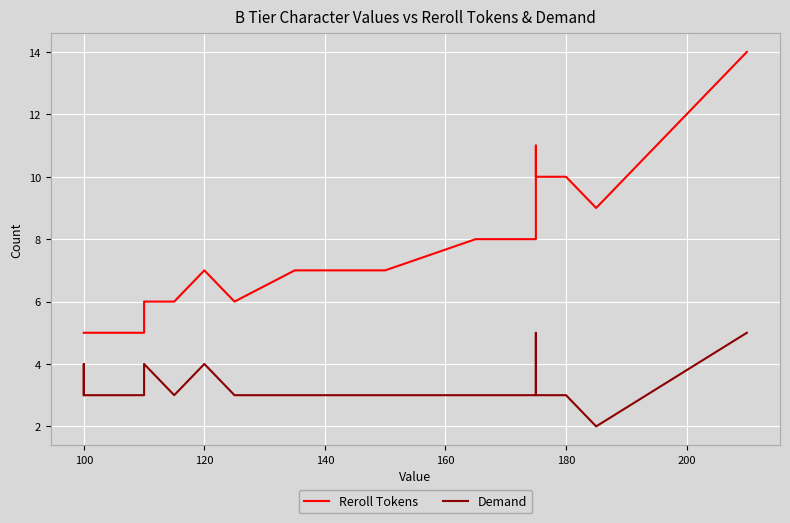

Which series has the widest spread of values?

Reroll Tokens